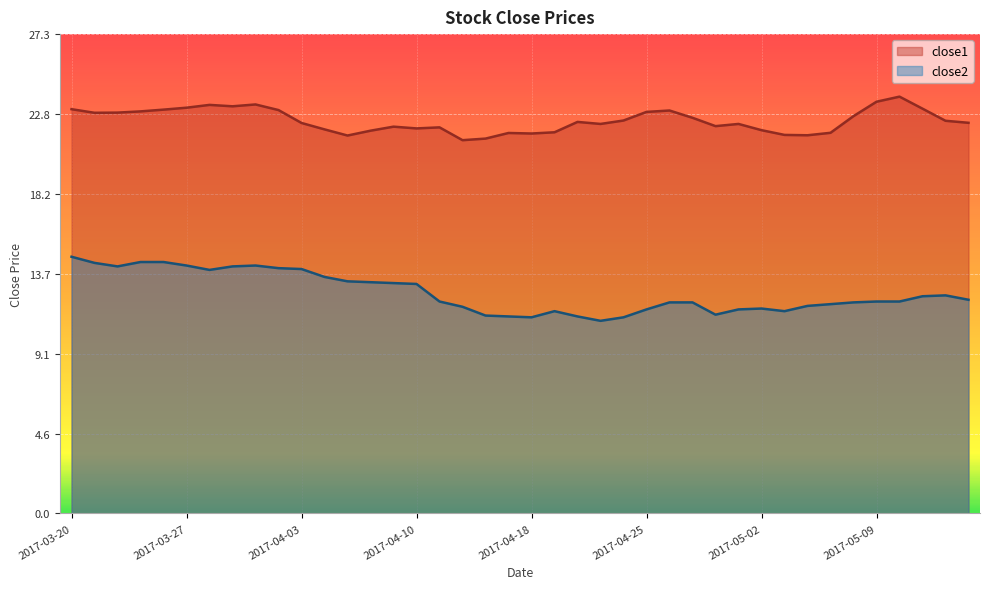

Where does the close2 series first go above 12?

2017-03-20